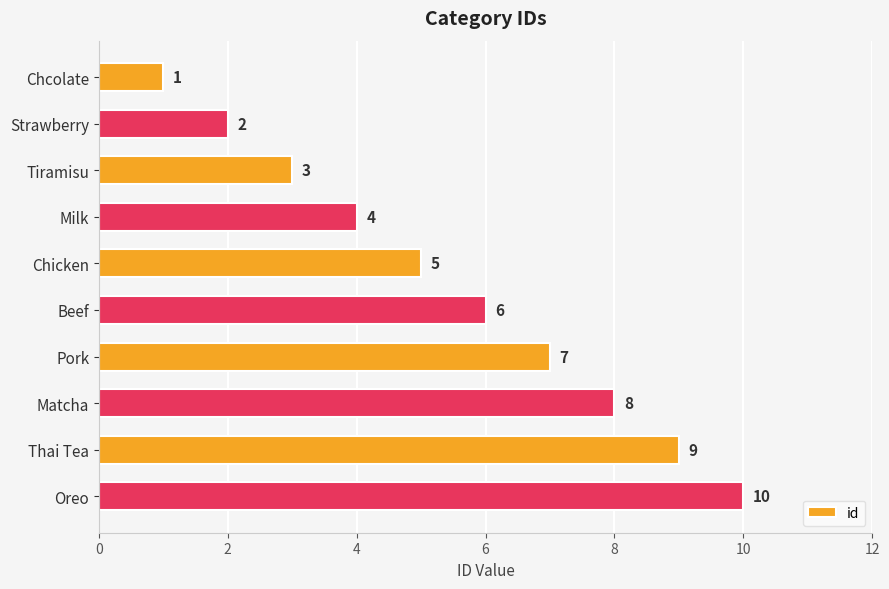

List the labels in order of value, largest first.

Oreo, Thai Tea, Matcha, Pork, Beef, Chicken, Milk, Tiramisu, Strawberry, Chcolate